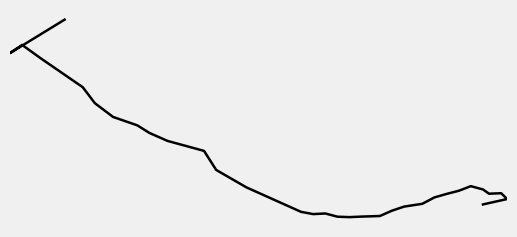

What is the greatest value displayed?

-0.8